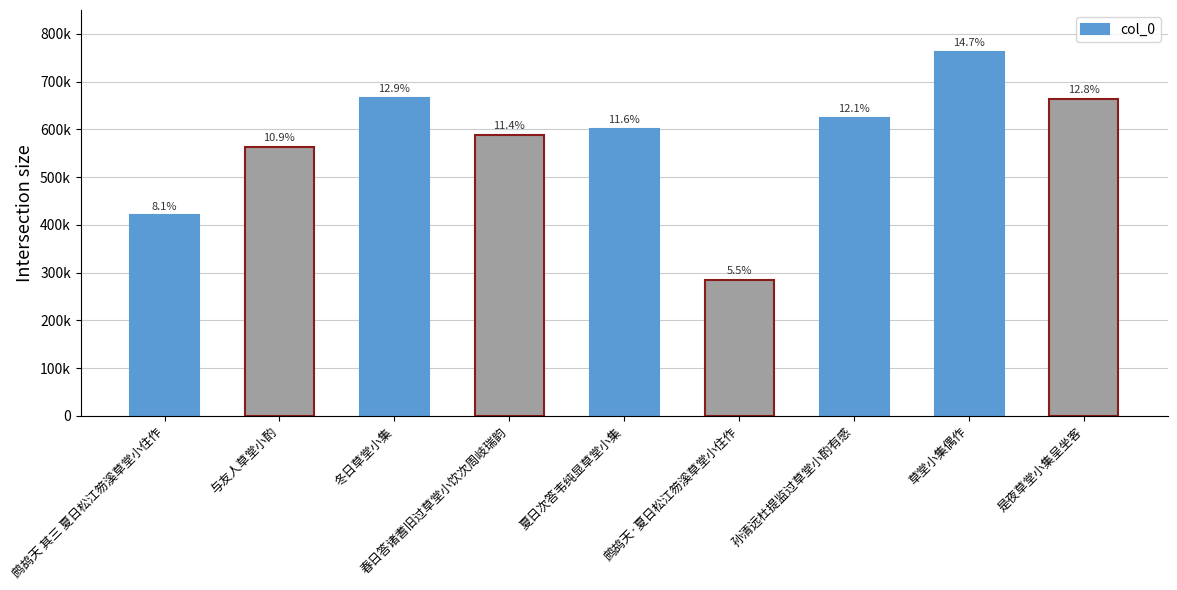

Count the number of data series in this chart.

1